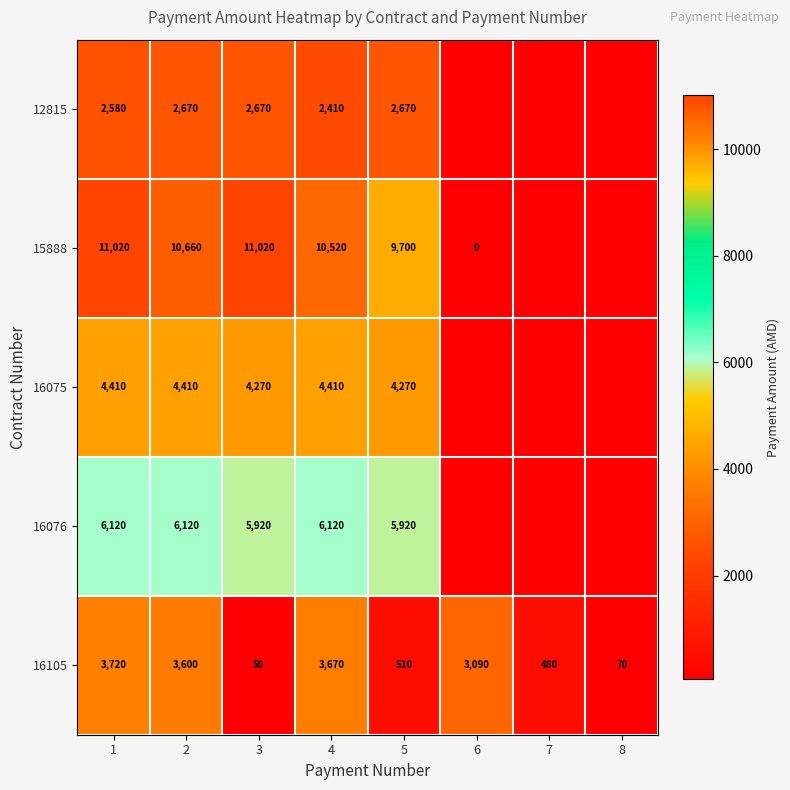

At which category is the sum across all series the highest?

1